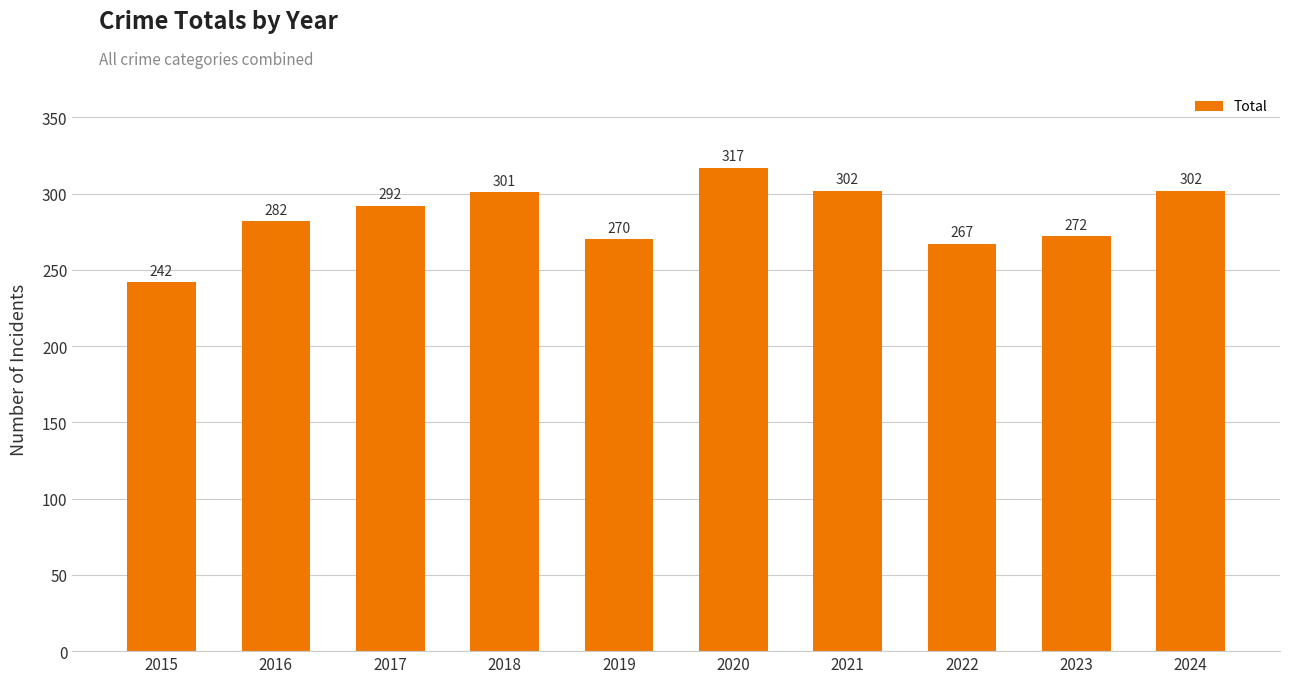

What is the difference between the values at 2019 and 2024?

32